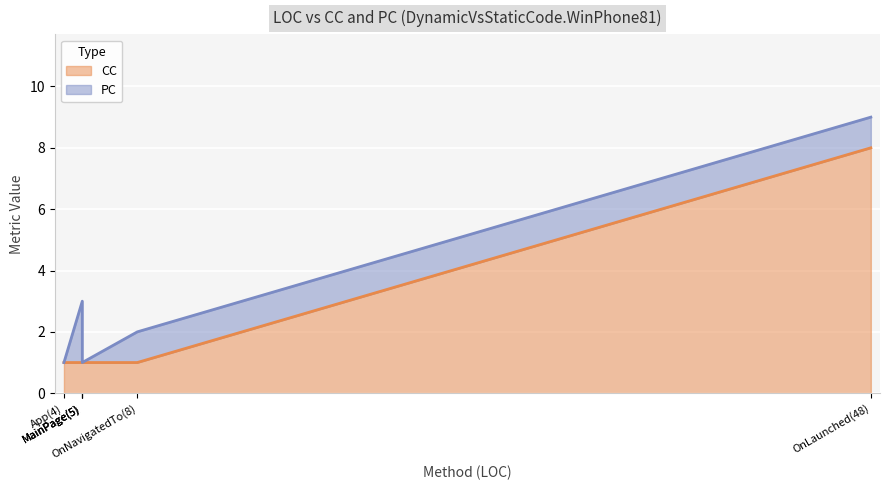

What is the greatest value displayed?

8